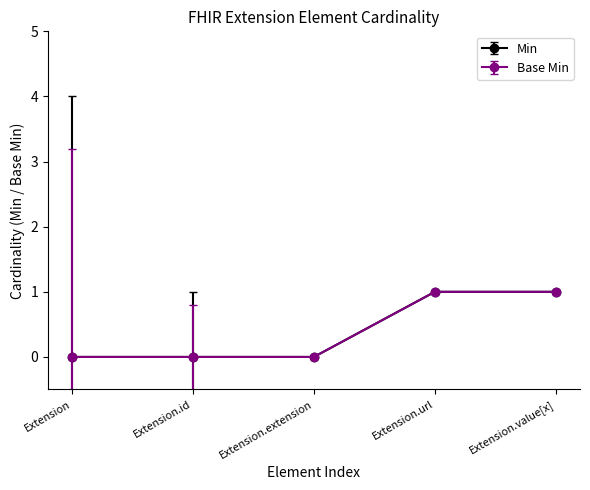

True or false: Base Min and Min cross at least once.

False